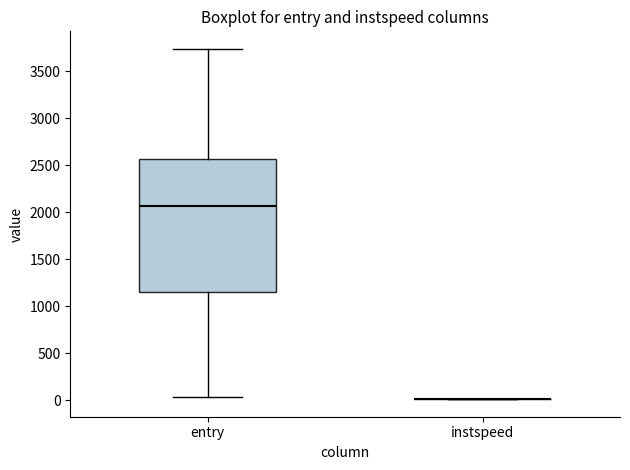

Reading left to right, transcribe this box plot: for each box, give where its median line is, the range the box spans, and where its two whiskers end, as read against the y-axis. The values are not printed on the chart, so give them approximately, as read against the axis.

entry: median 2050, box 1150 to 2550, whiskers 50 to 3750
instspeed: box collapsed to a line at 0, whiskers 0 to 0